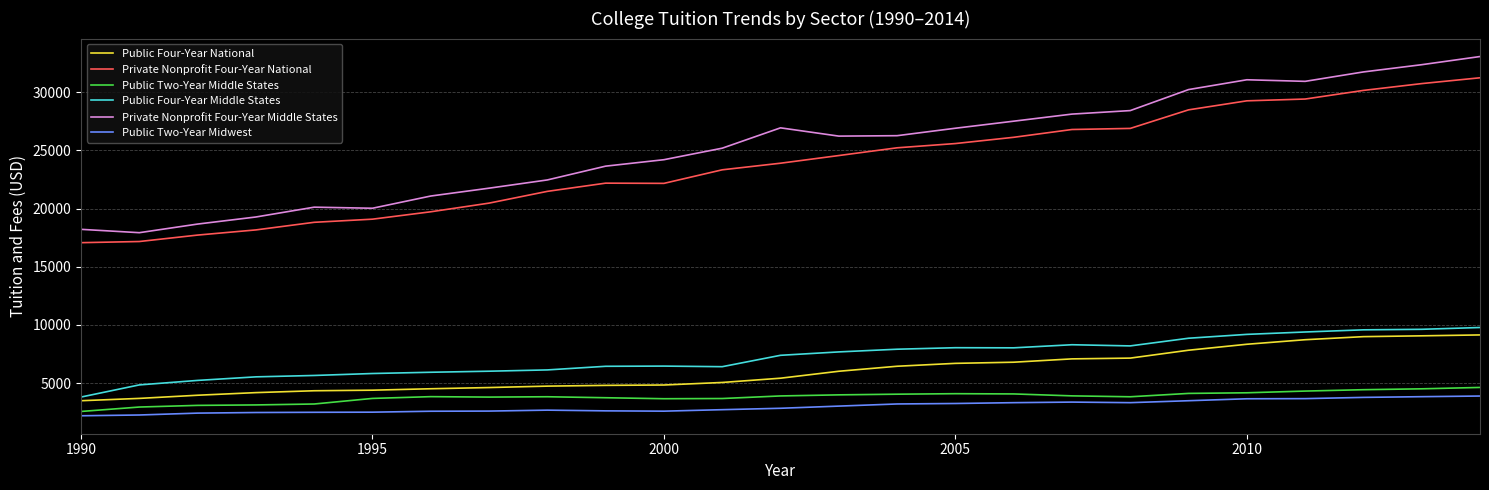

Which series has the largest total across all categories?

Private Nonprofit Four-Year Middle States